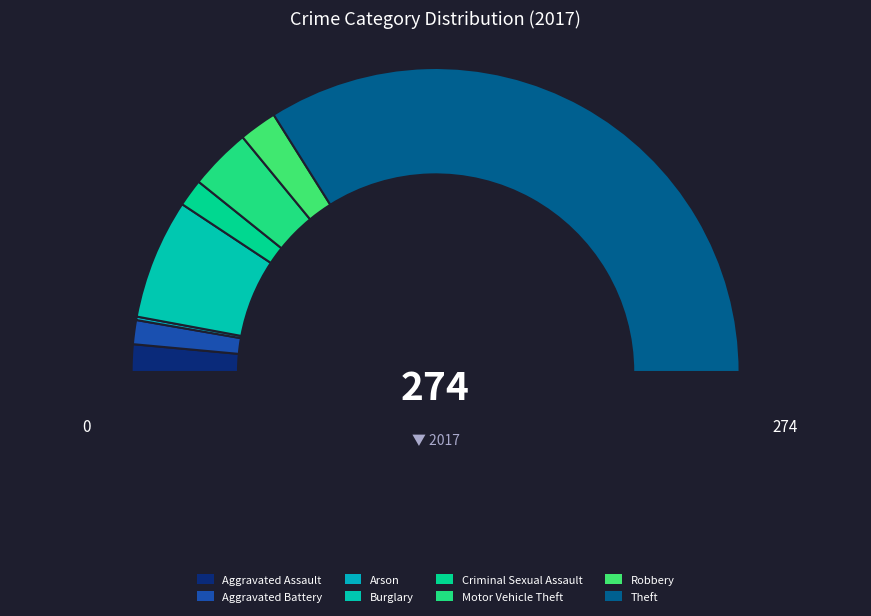

To the nearest percent, what is the difference between the largest and smallest slice percentages?

68%